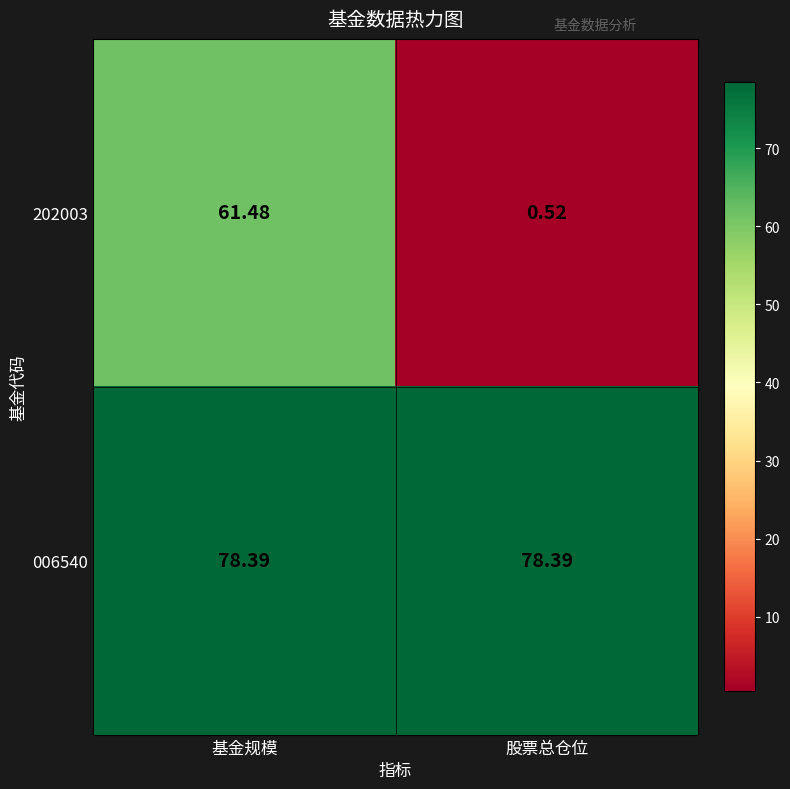

Is the value of 202003 at 股票总仓位 greater than the value of 006540 at 股票总仓位?

No